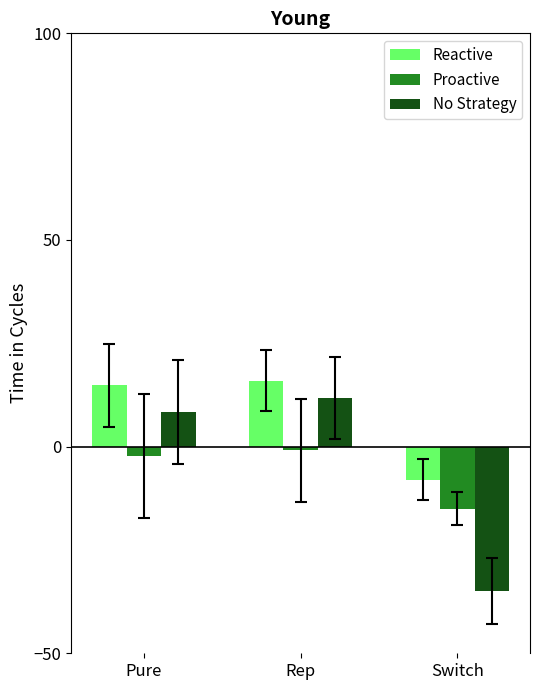

At which category is the sum across all series the highest?

Rep